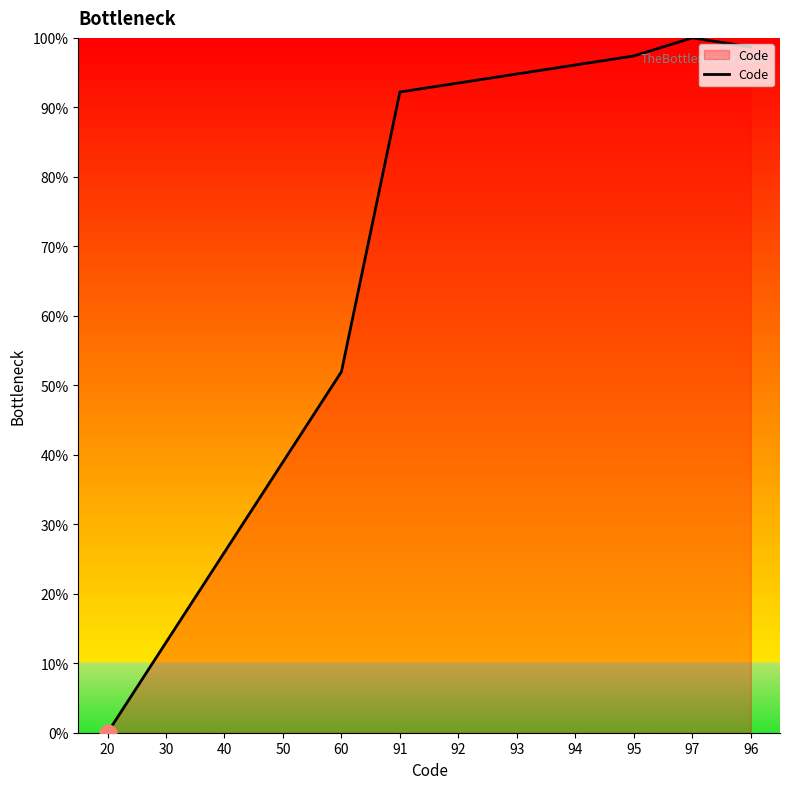

Reading left to right, extract all data points from this chart.

20=0.0	30=13.0	40=26.0	50=39.0	60=51.9	91=92.2	92=93.5	93=94.8	94=96.1	95=97.4	97=100.0	96=98.7